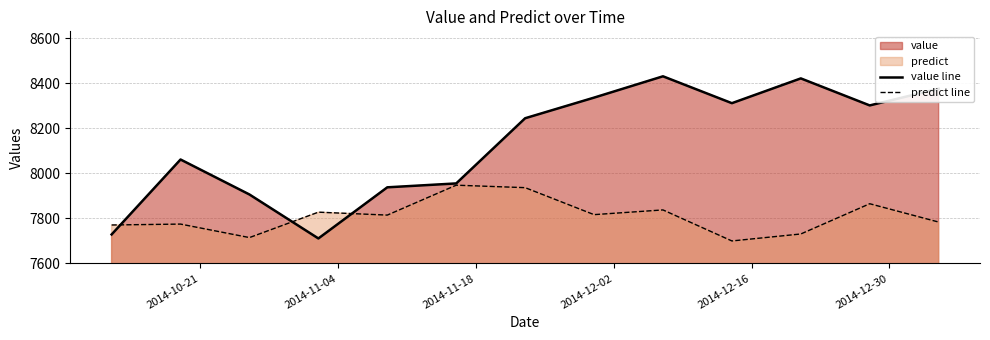

Which series has the largest total across all categories?

value line